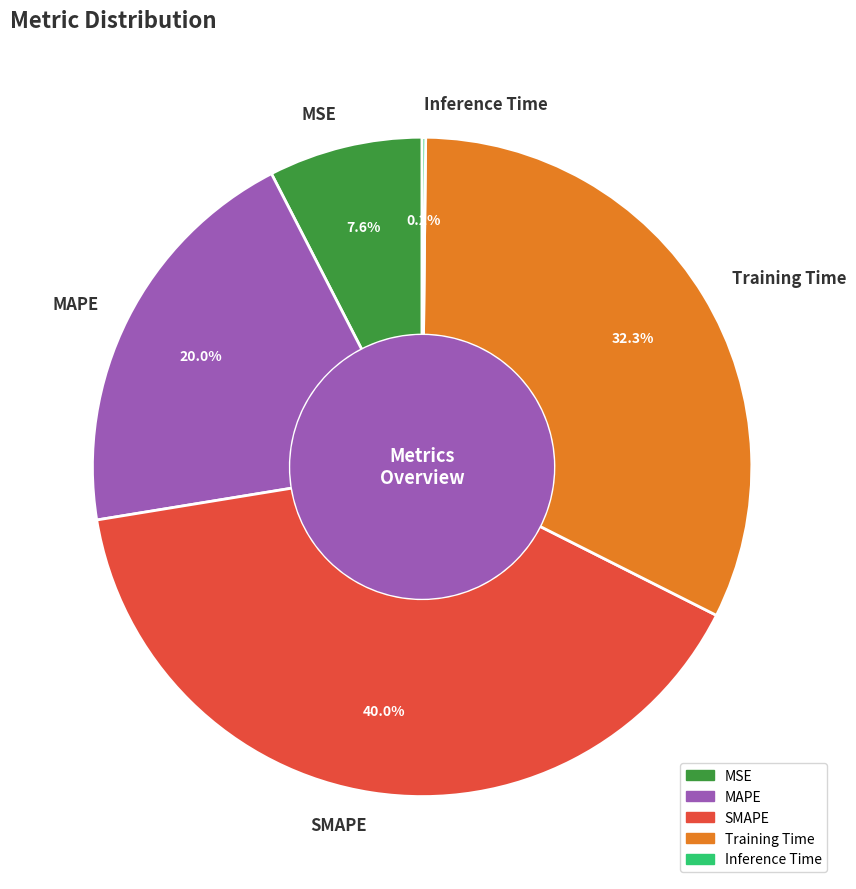

To the nearest percent, what portion does SMAPE represent?

40%